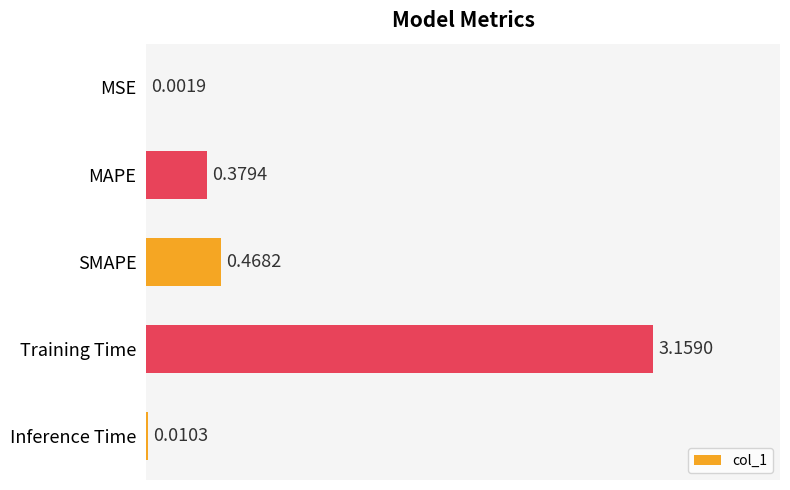

Which label corresponds to the largest value in the chart?

Training Time